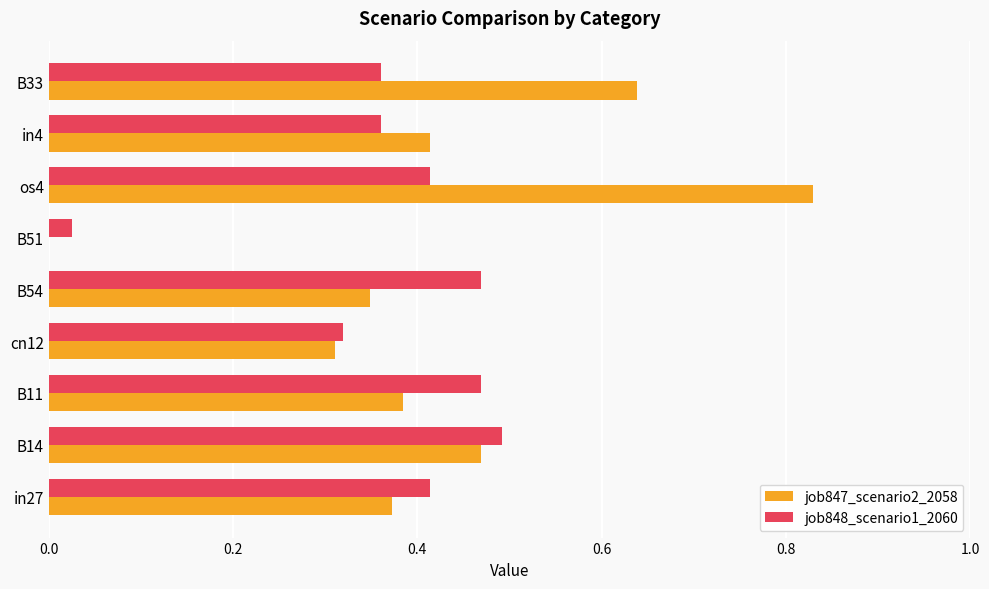

The job848_scenario1_2060 series shows 0.2 at B54. True or false?

False